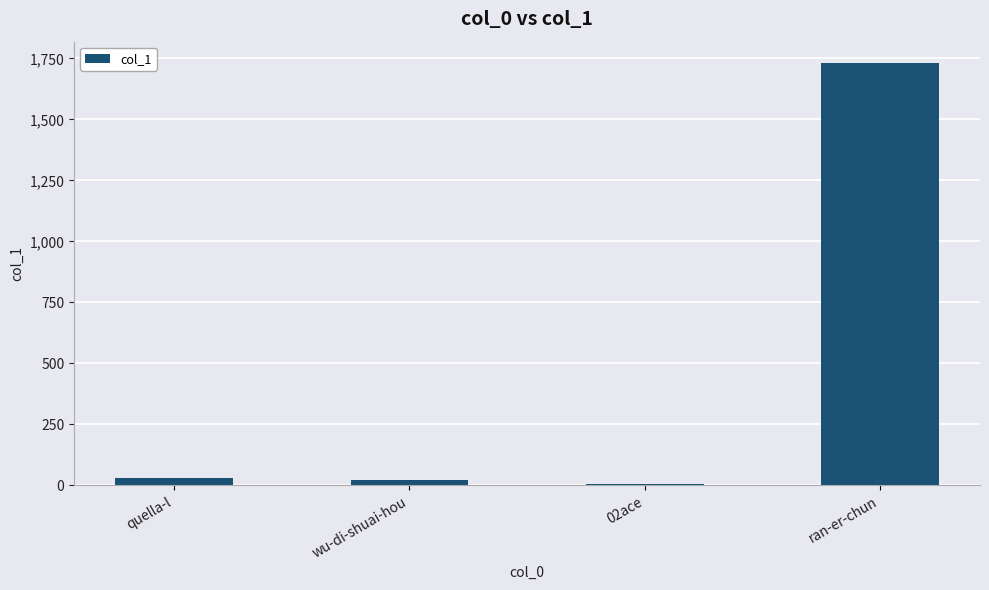

What is the sum of all values?

1788